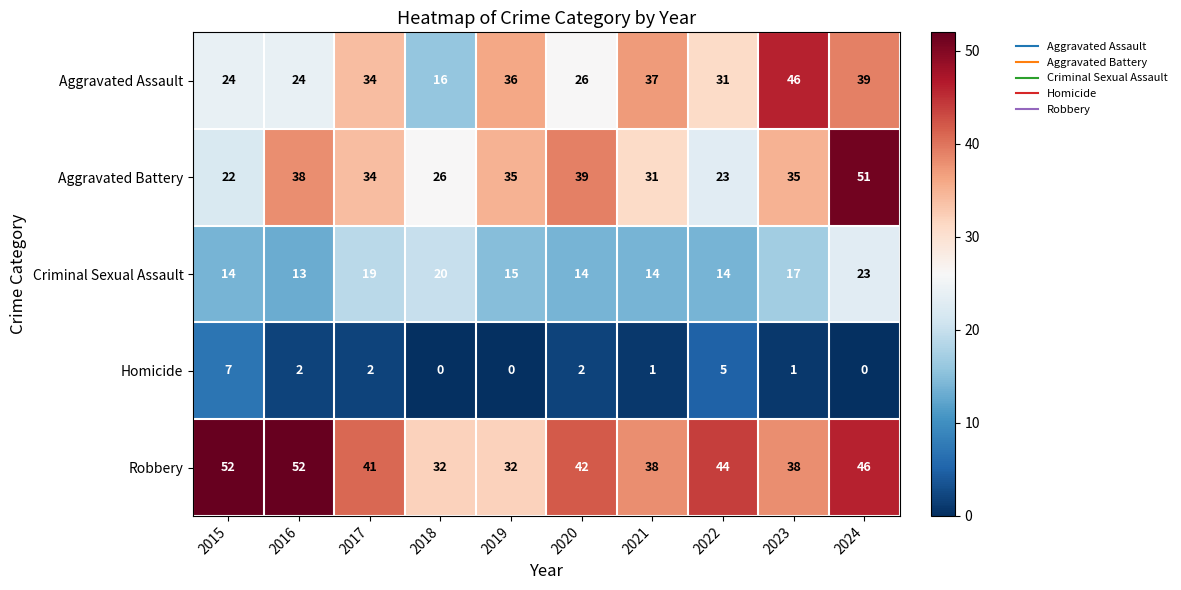

At 2021, list the series in order from largest to smallest.

Robbery, Aggravated Assault, Aggravated Battery, Criminal Sexual Assault, Homicide